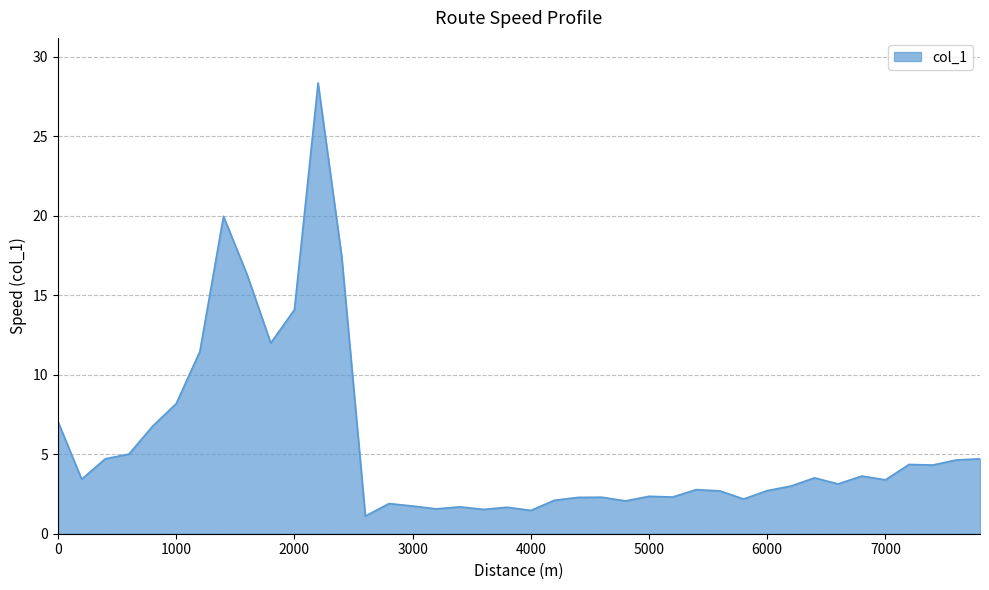

What is the greatest value displayed?

28.4